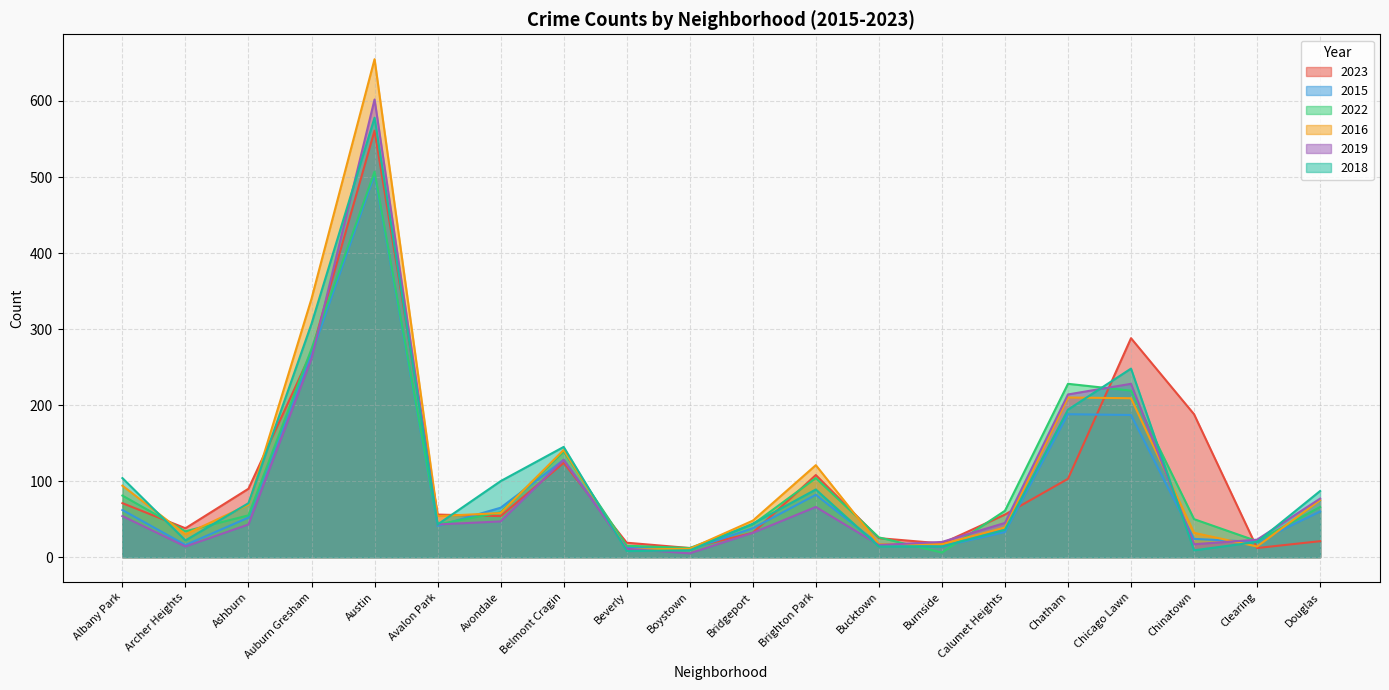

List the series in order of their peak value, highest first.

2016, 2019, 2018, 2023, 2022, 2015